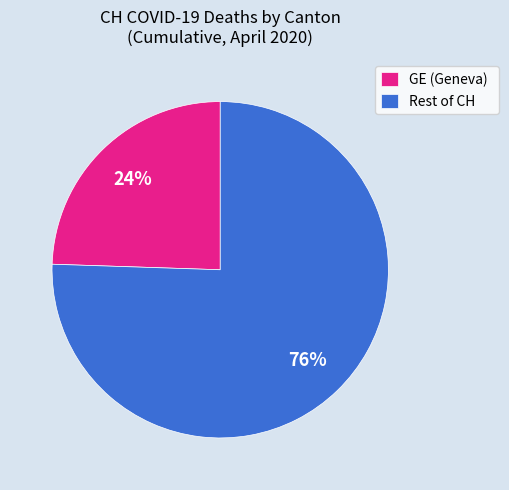

Between GE (Geneva) and Rest of CH, which is larger?

Rest of CH